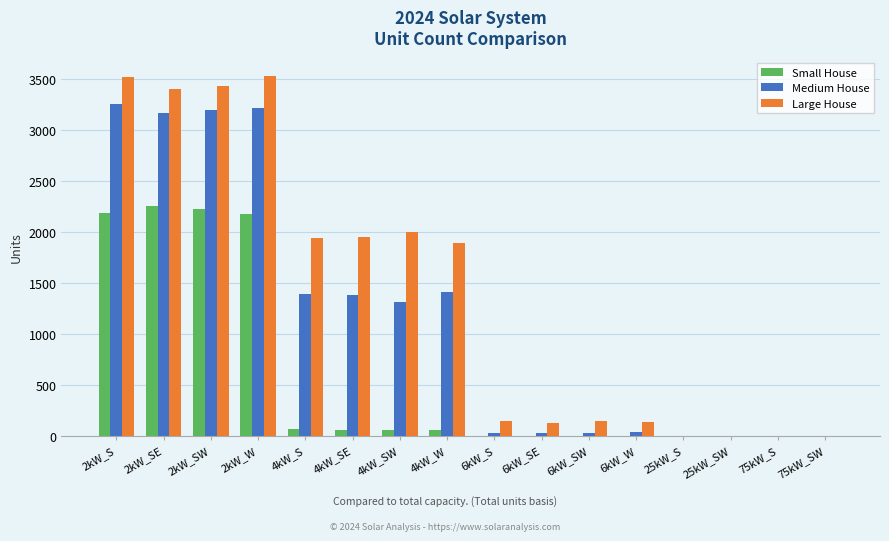

Is it true that Small House equals 0 at 25kW_SW?

True